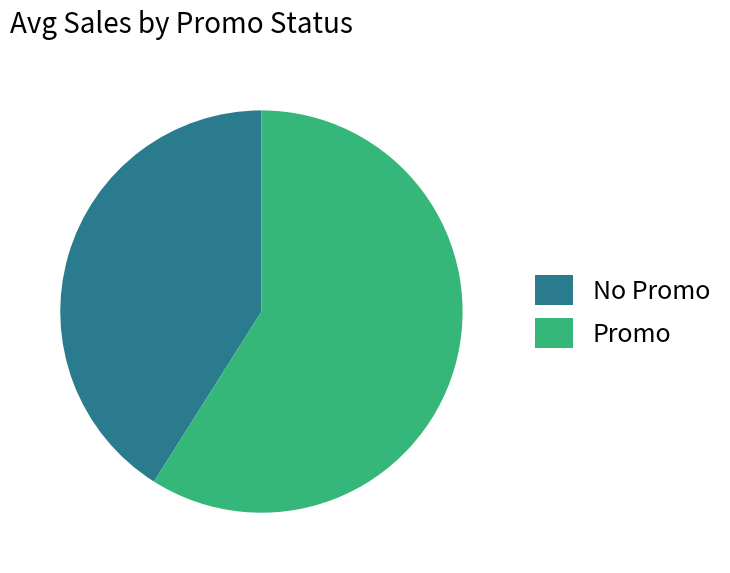

Which has a higher value, Promo or No Promo?

Promo